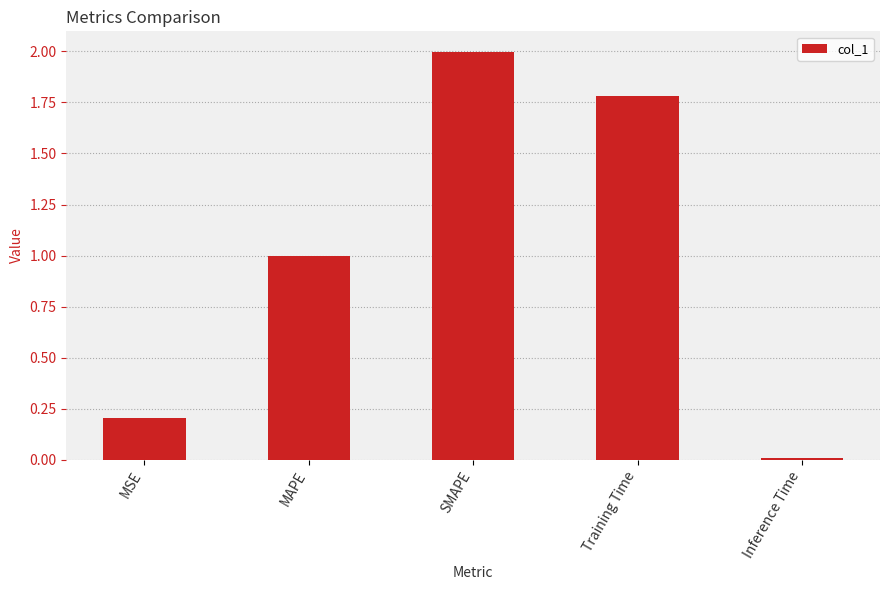

What is the change in value from SMAPE to Training Time?

-0.2